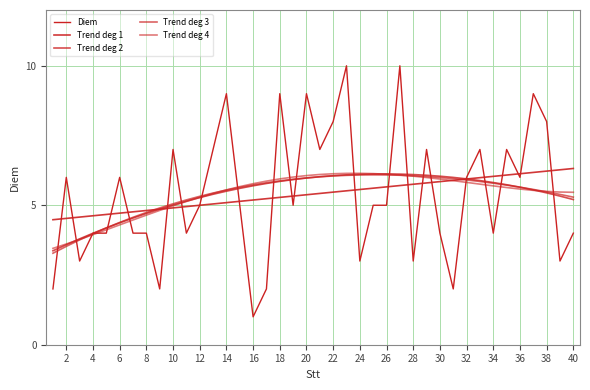

Is this an area chart (filled region under the line)?

No